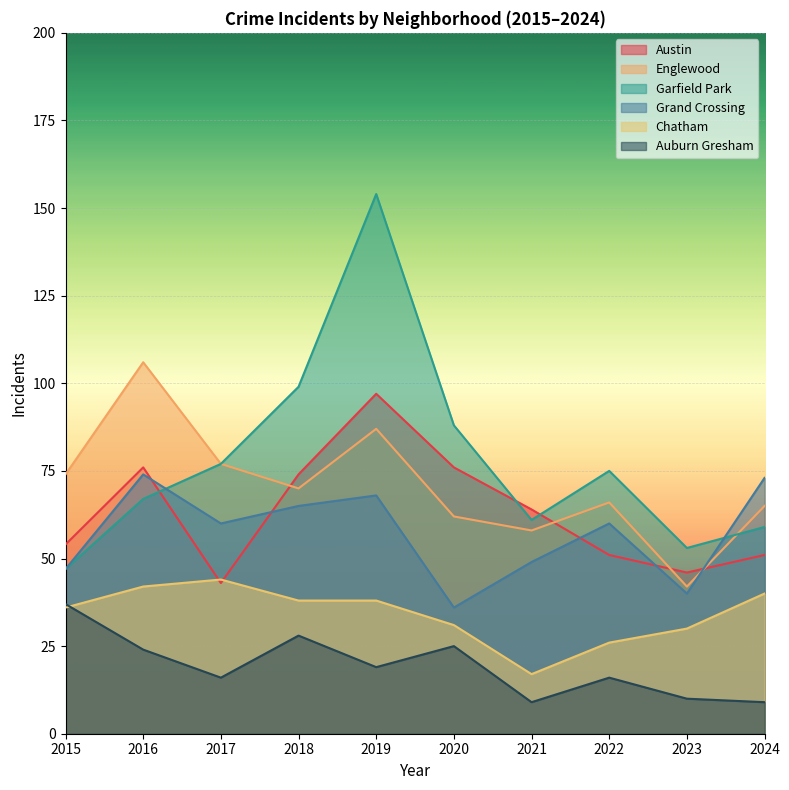

Where is the first local minimum for Austin?

2017